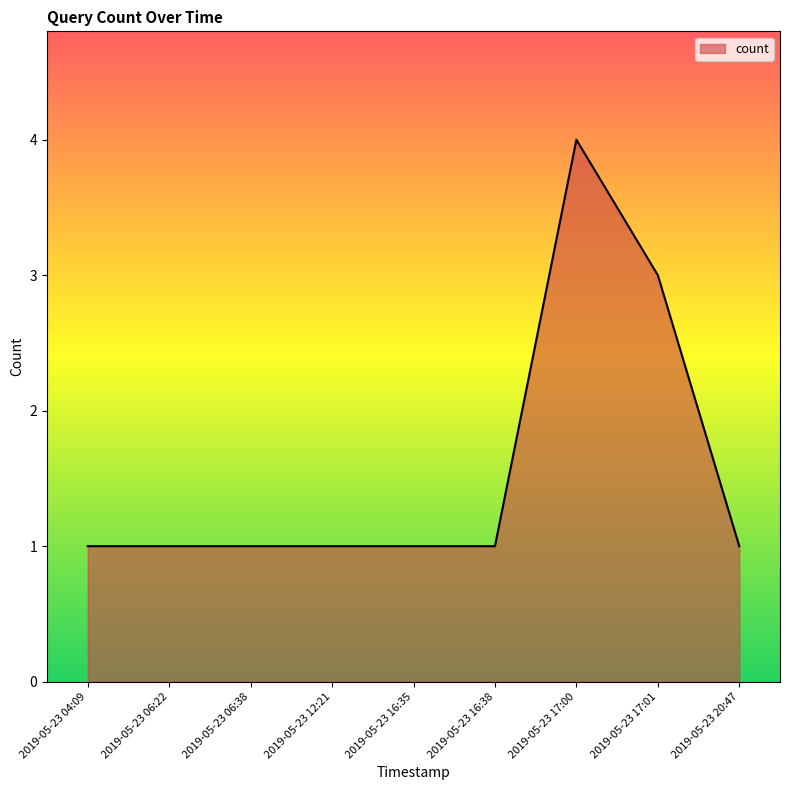

What is the difference between the maximum and minimum values?

3